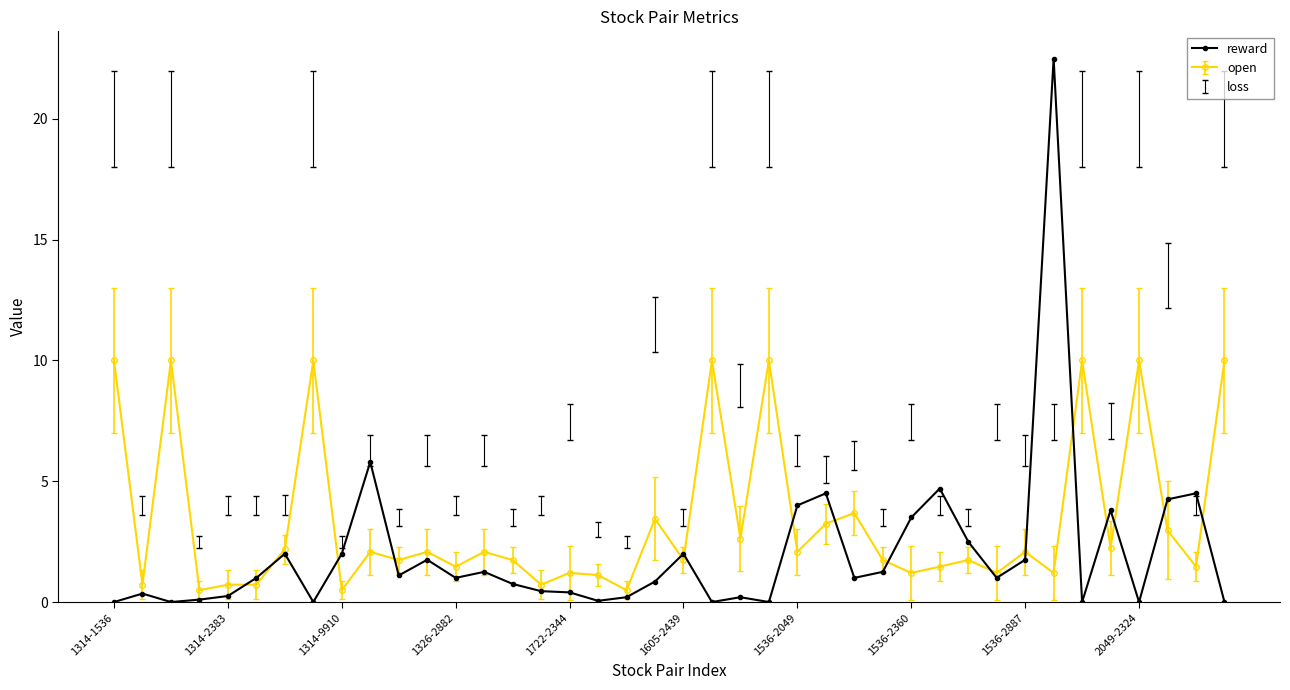

What is the value of the reward point at the 11th from the left?

1.1